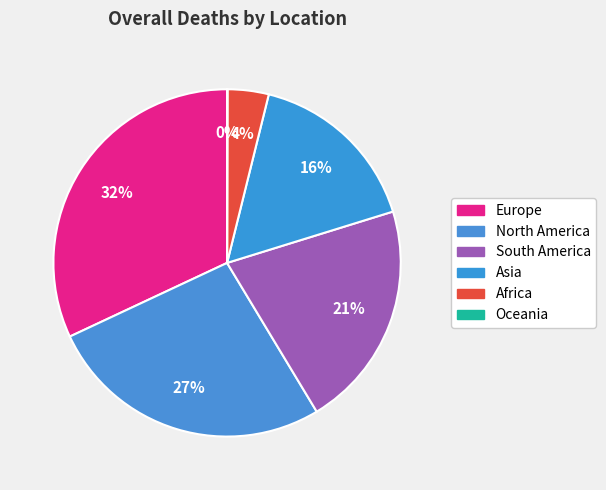

What is the total percentage of North America and South America?

47.8%